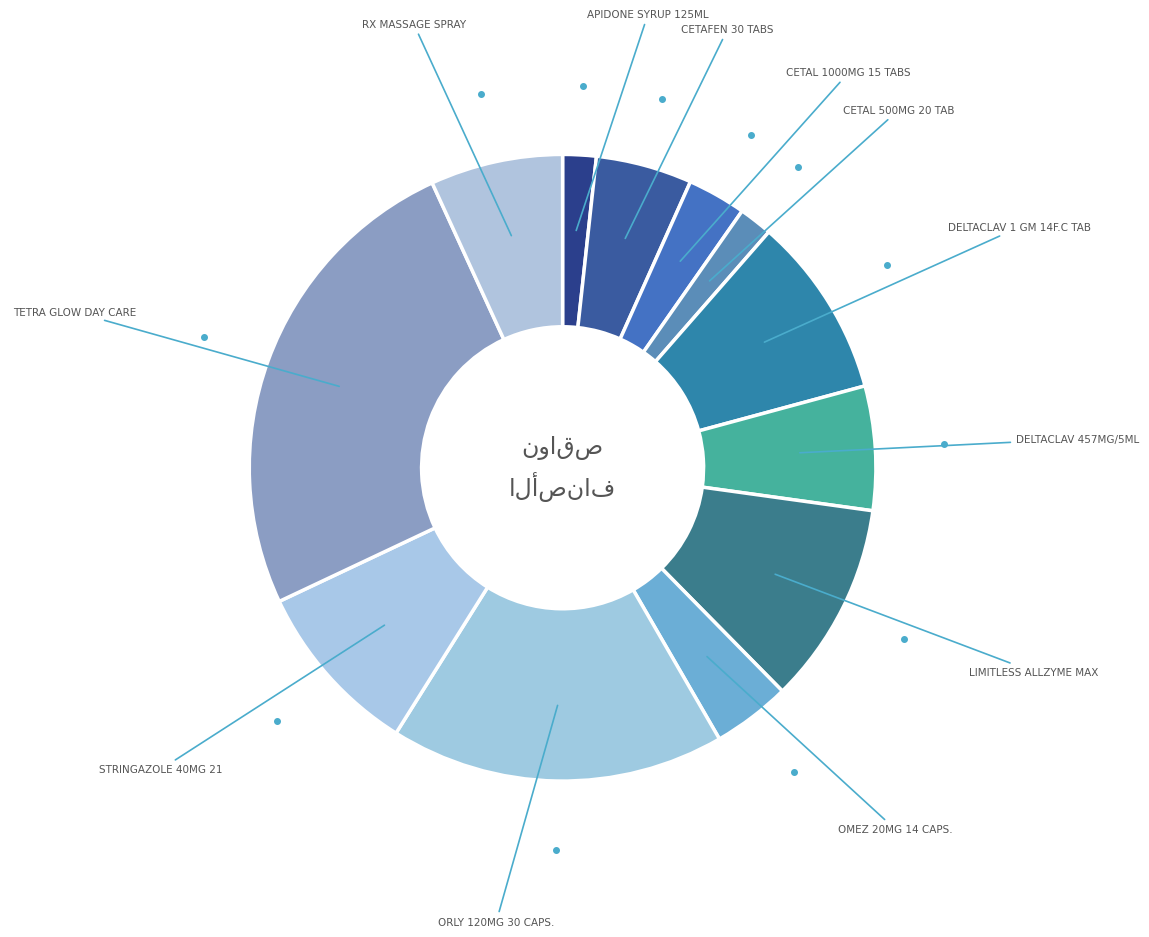

Which slice is the largest?

TETRA GLOW DAY CARE